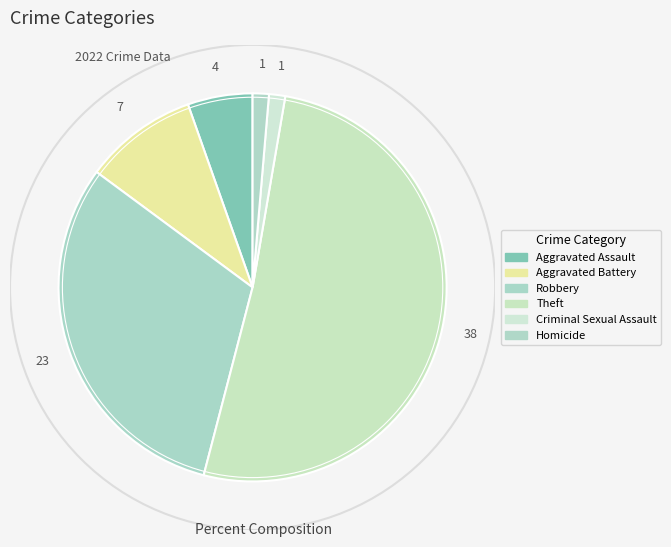

Which category has the smallest portion of the pie?

Criminal Sexual Assault